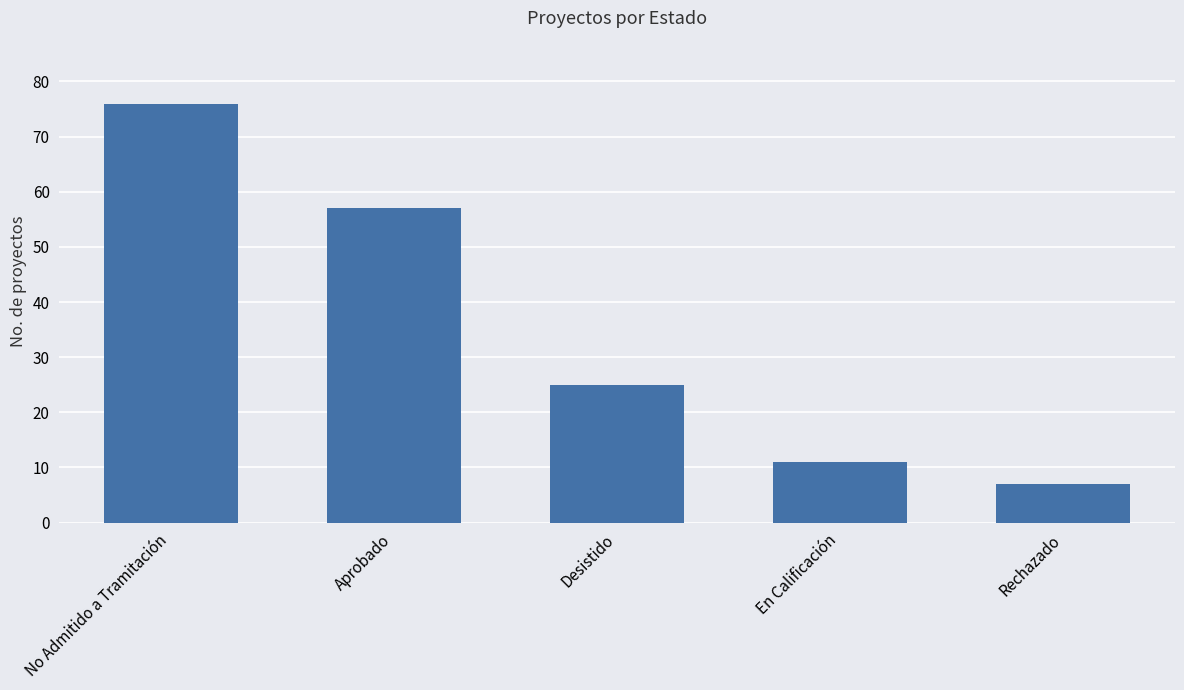

True or false: the data shows 39 at Desistido.

False